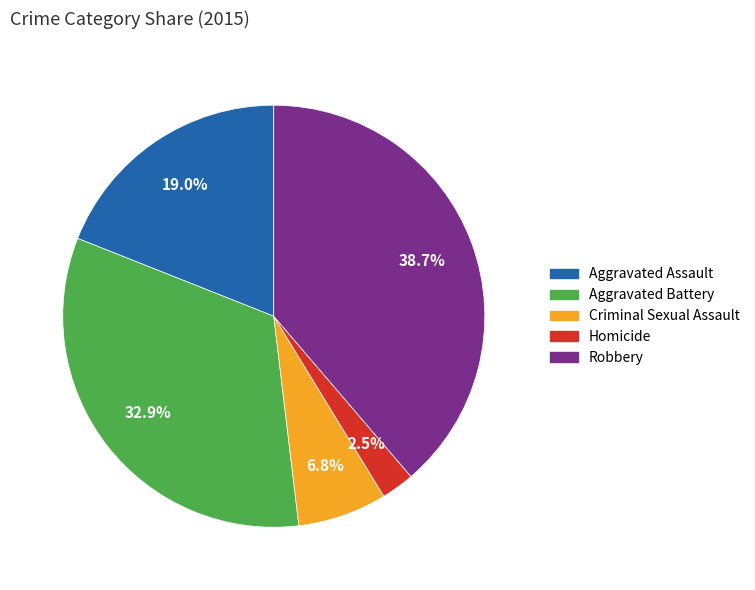

Between Criminal Sexual Assault and Aggravated Battery, which is larger?

Aggravated Battery